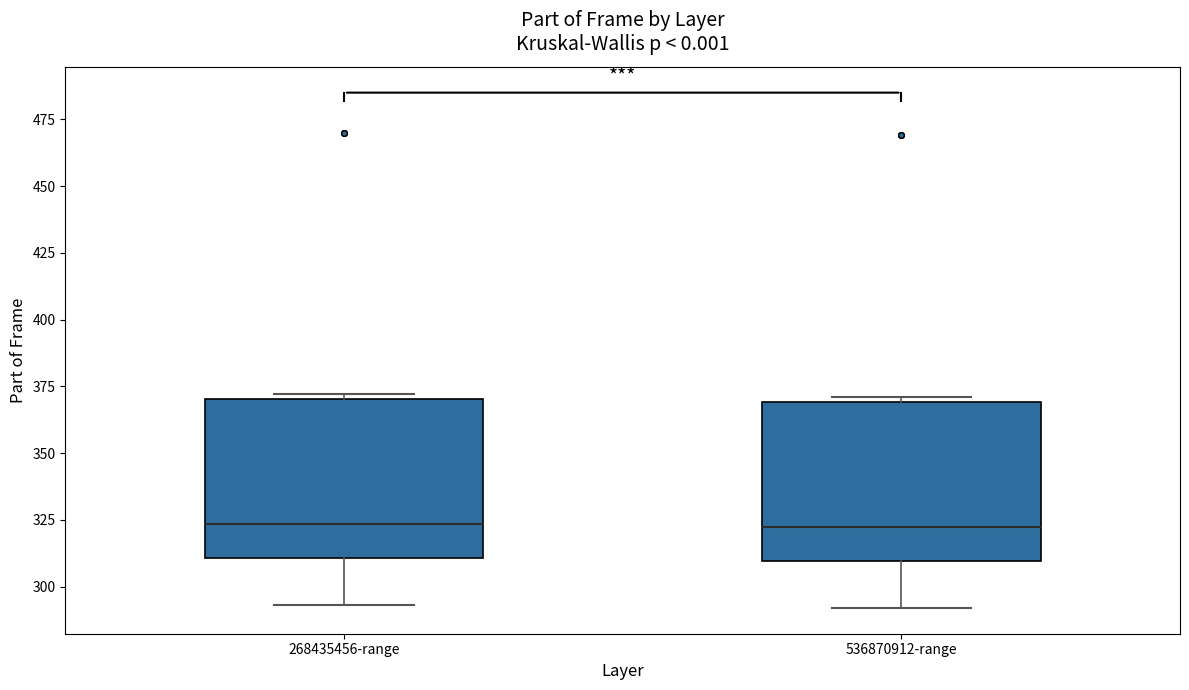

Where does the median line of the box for 268435456-range sit on the y-axis? The values are not printed on the chart, so give them approximately, as read against the axis.

325